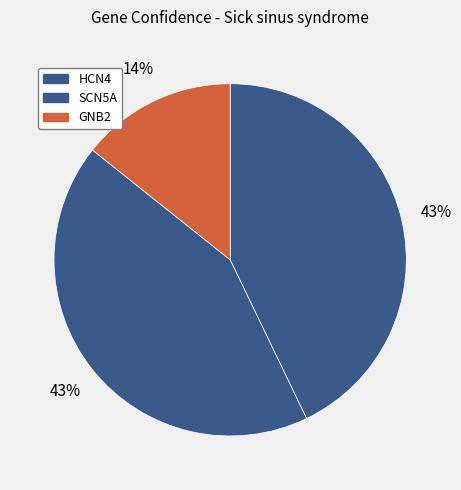

How many slices are in this pie chart?

3